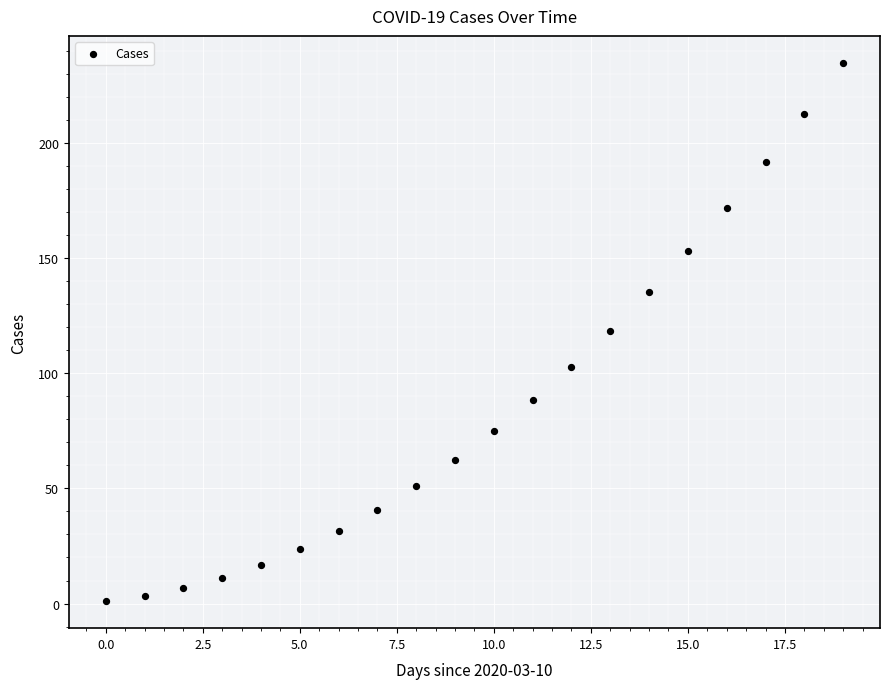

What is the range of Y values (max minus min)?

233.7